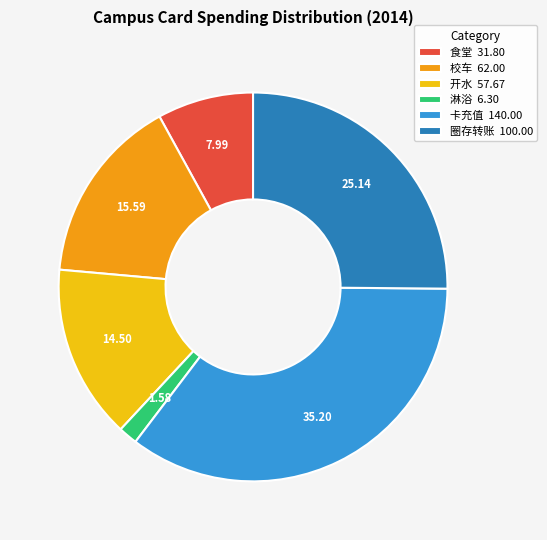

Which category has the biggest portion of the pie?

卡充值